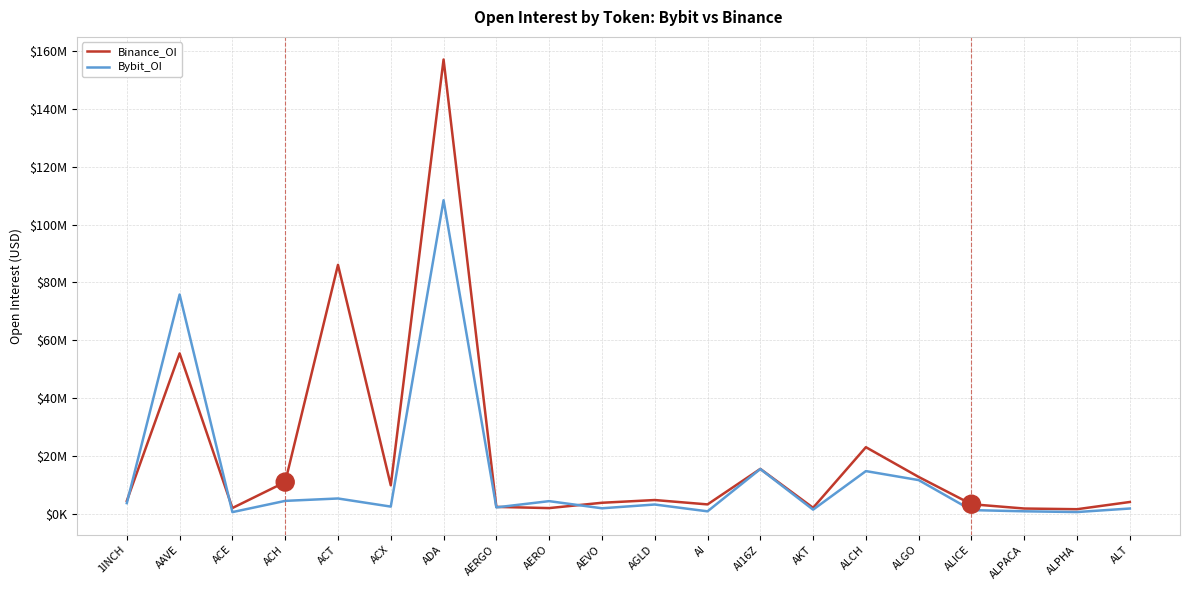

At which category does Binance_OI reach its first local peak?

AAVE